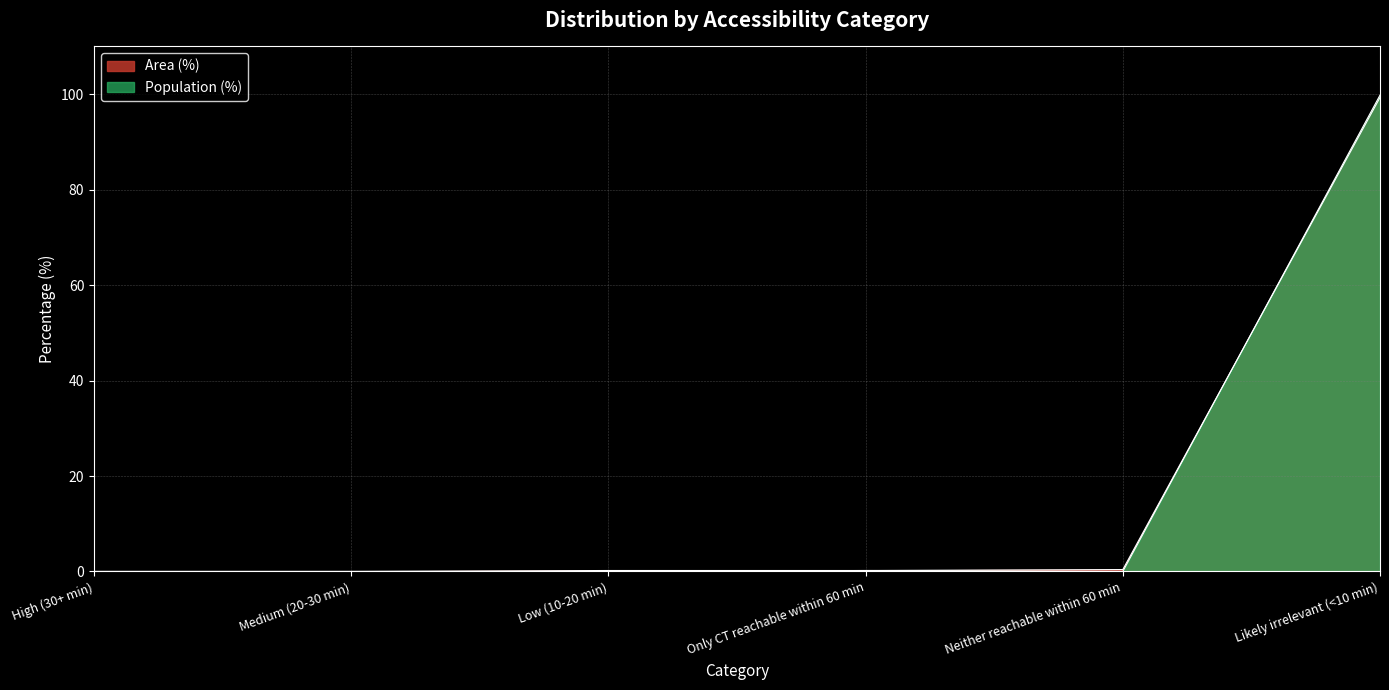

What is the maximum value shown in the chart?

99.8